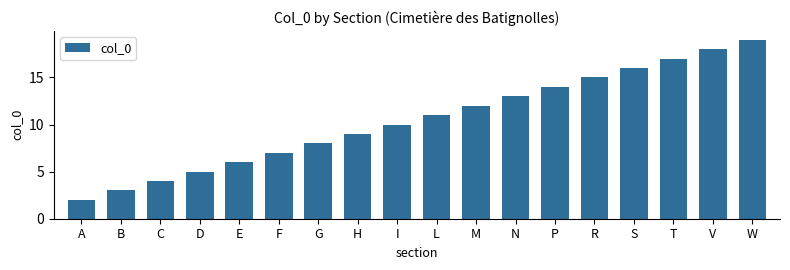

What is the difference between the values at N and F?

6